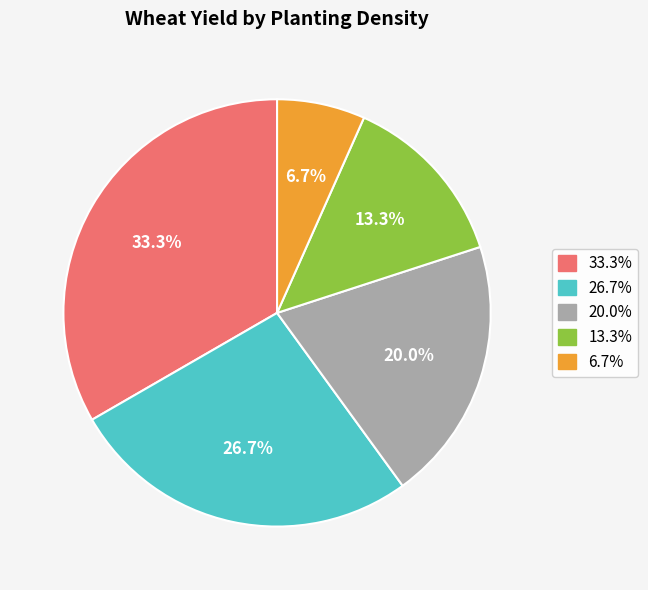

Is there any slice that represents more than half of the pie?

No